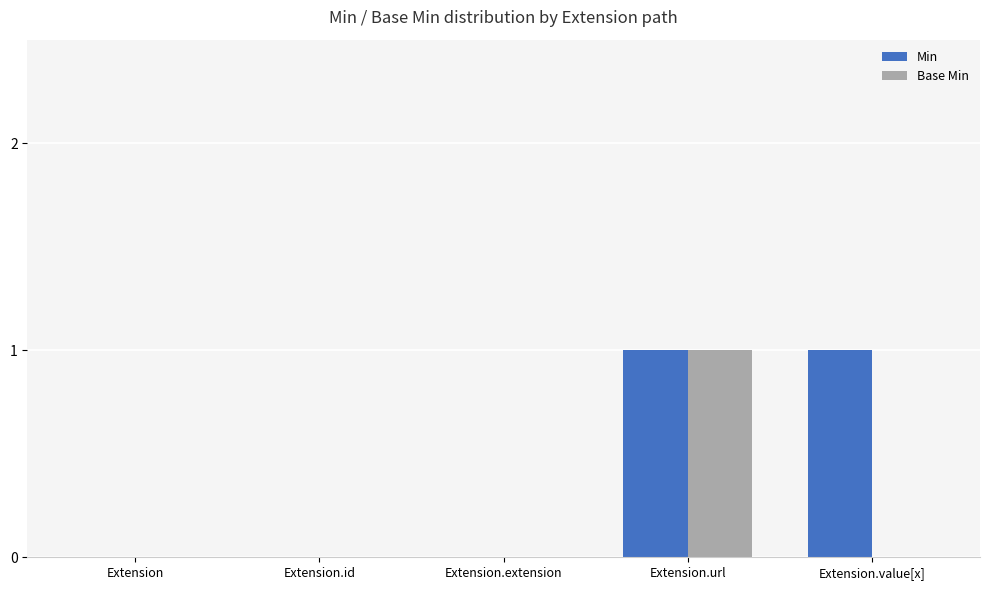

What are all the series names shown in the legend?

Min, Base Min